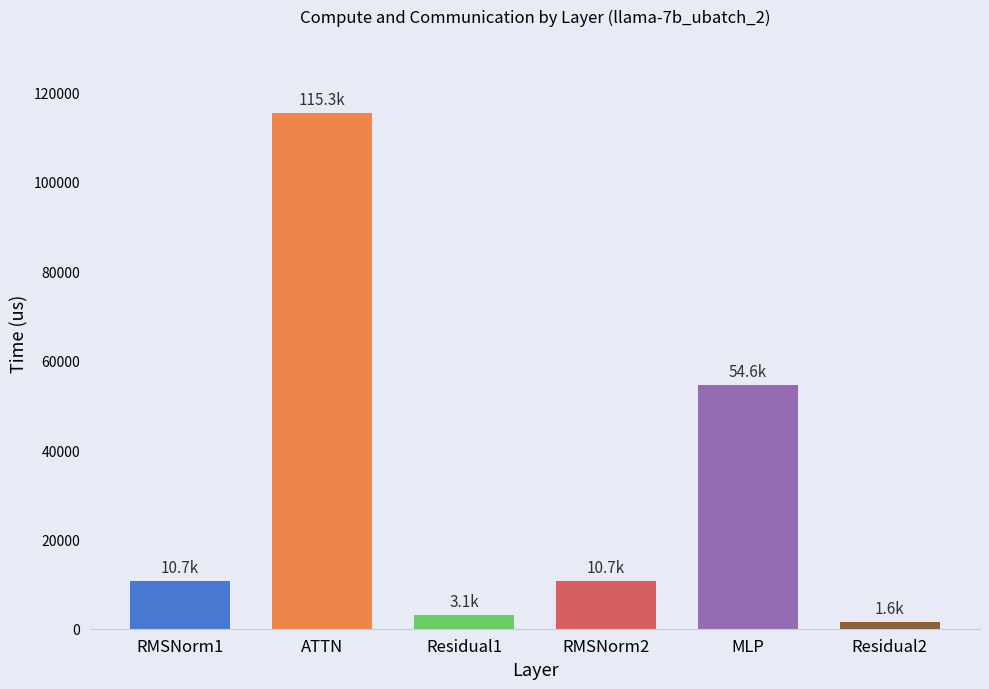

What is the change in value from ATTN to RMSNorm2?

-104608.6